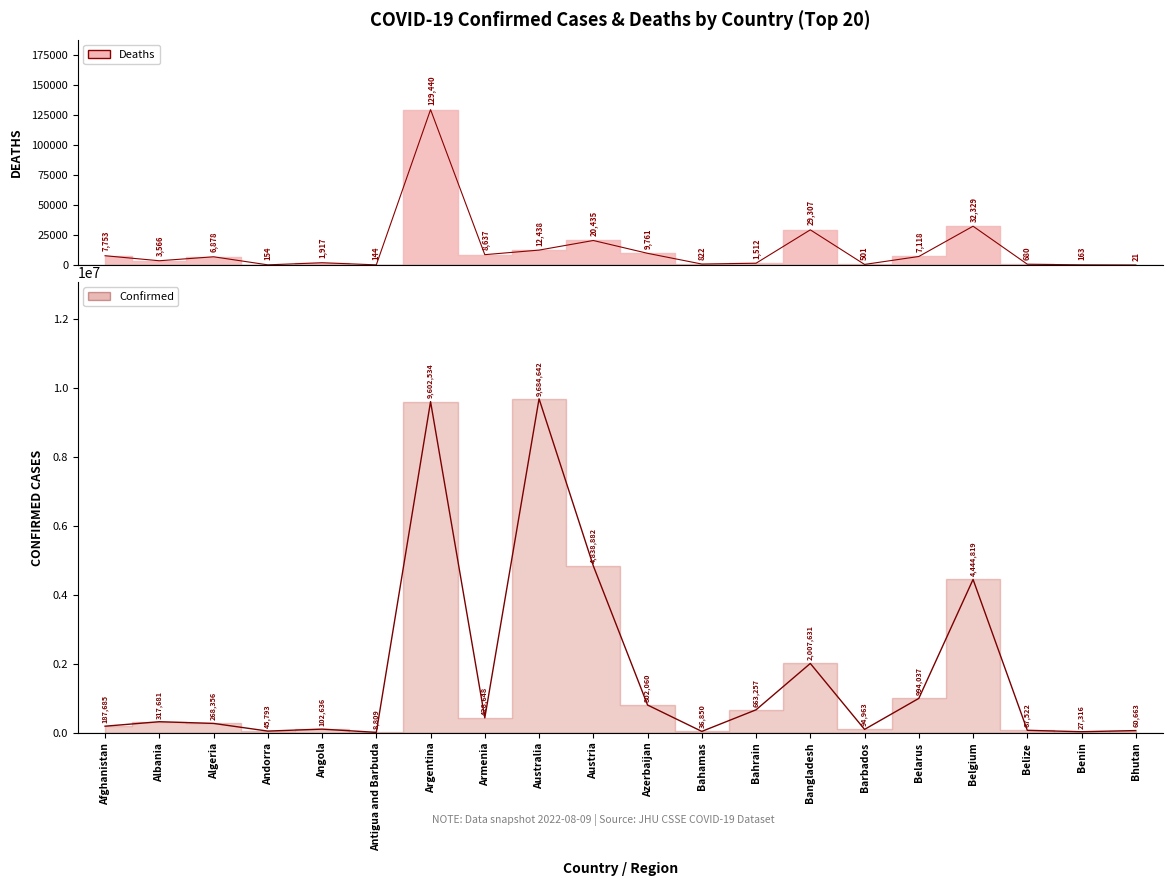

Which label corresponds to the largest value in the chart?

Australia